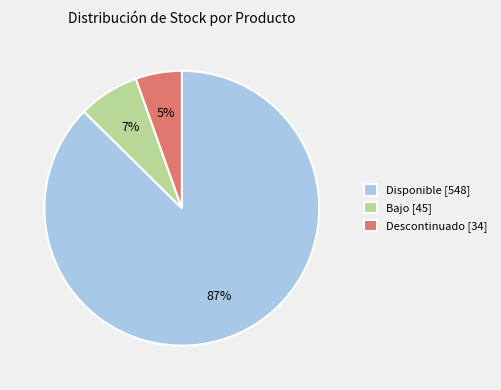

Combined, do Disponible [548] and Bajo [45] account for over 50%?

Yes